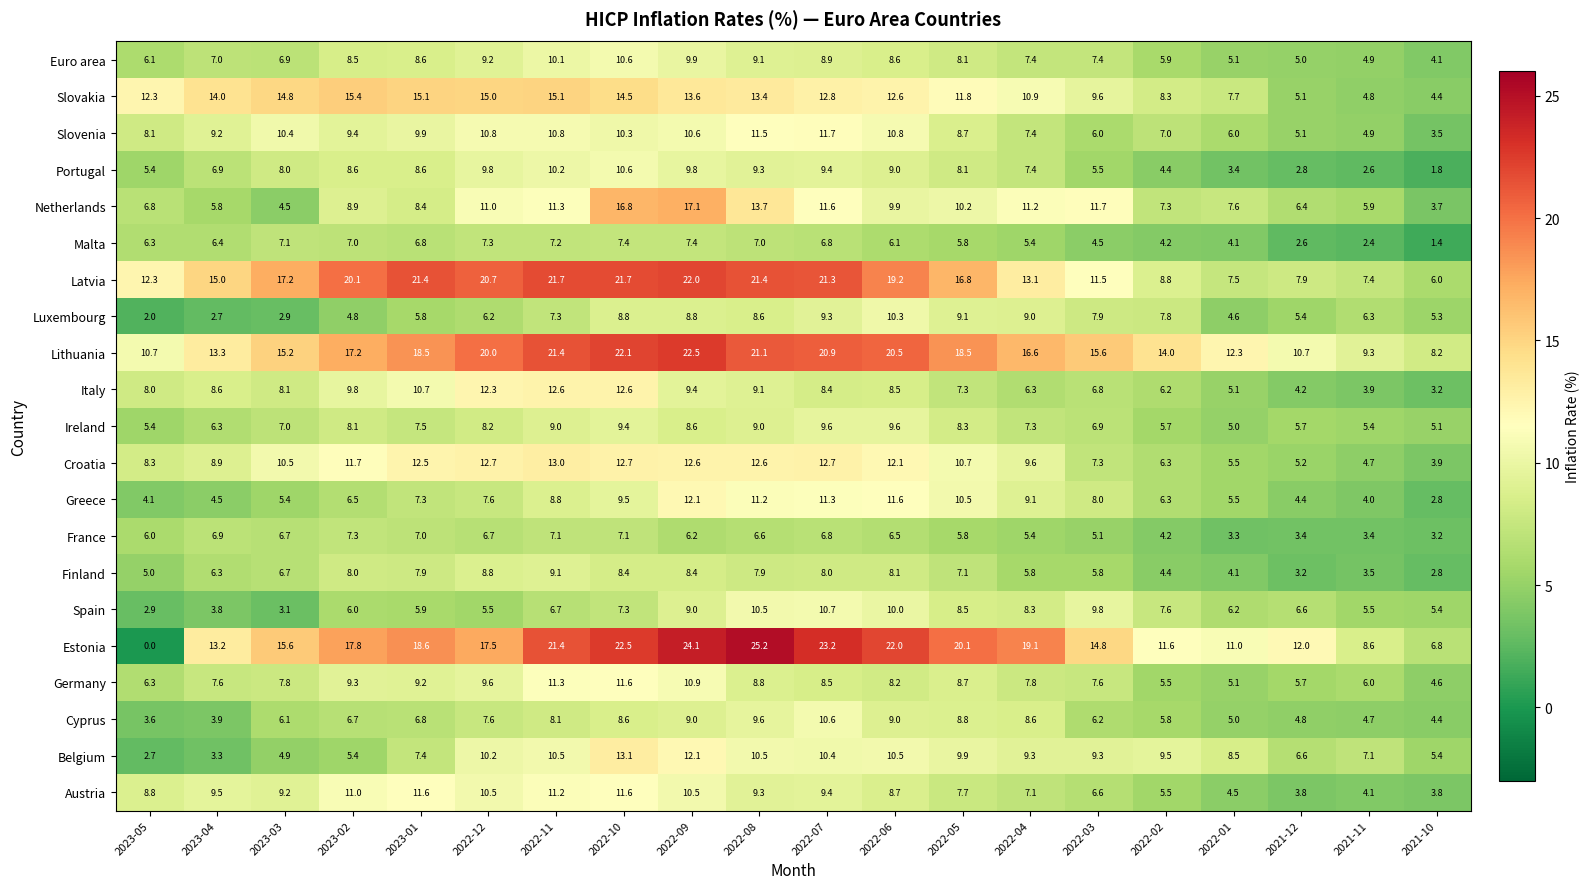

Is it true that Slovakia equals 19.1 at 2022-09?

False